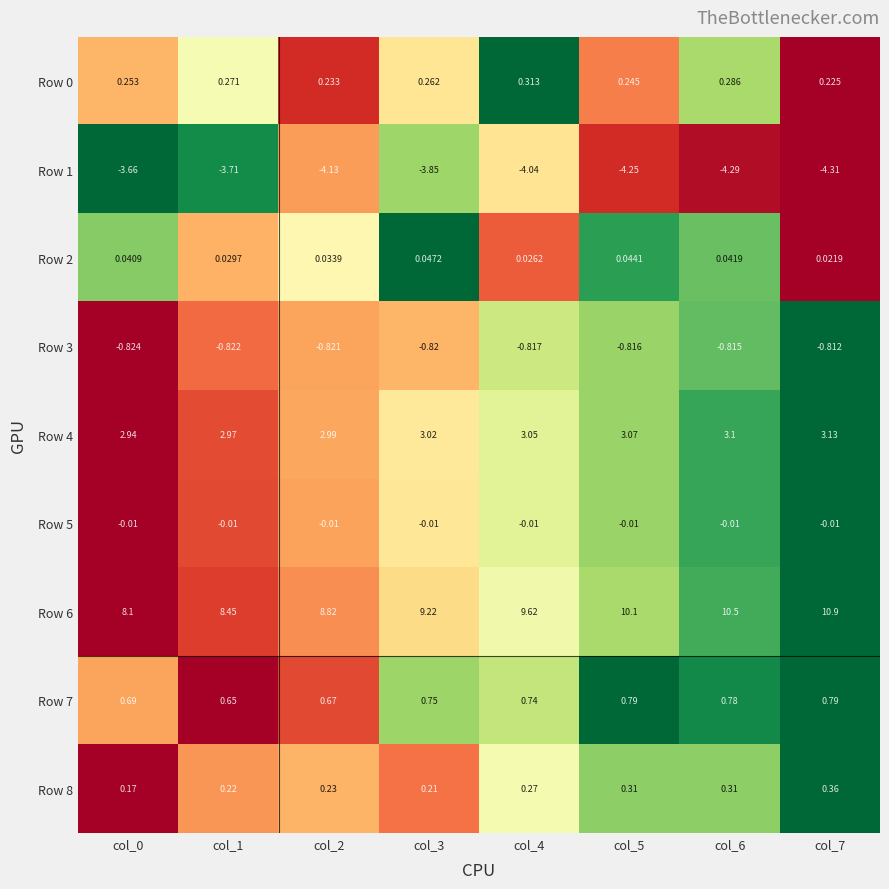

Is the value of Row 7 at col_7 greater than the value of Row 8 at col_0?

Yes